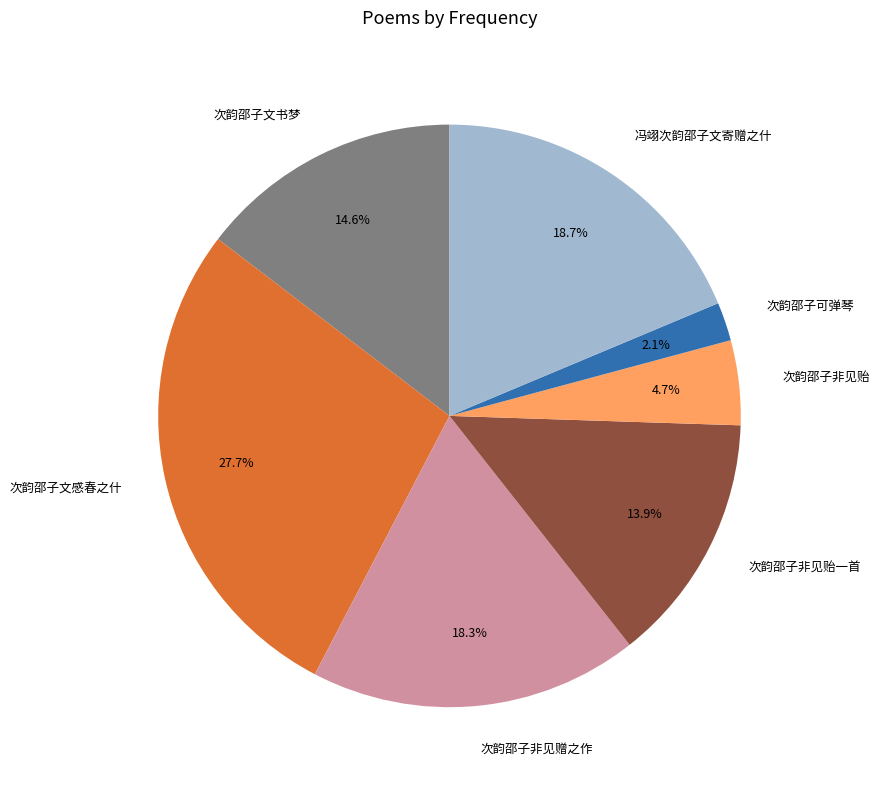

Does 次韵邵子非见贻一首 account for over 50% of the chart?

No